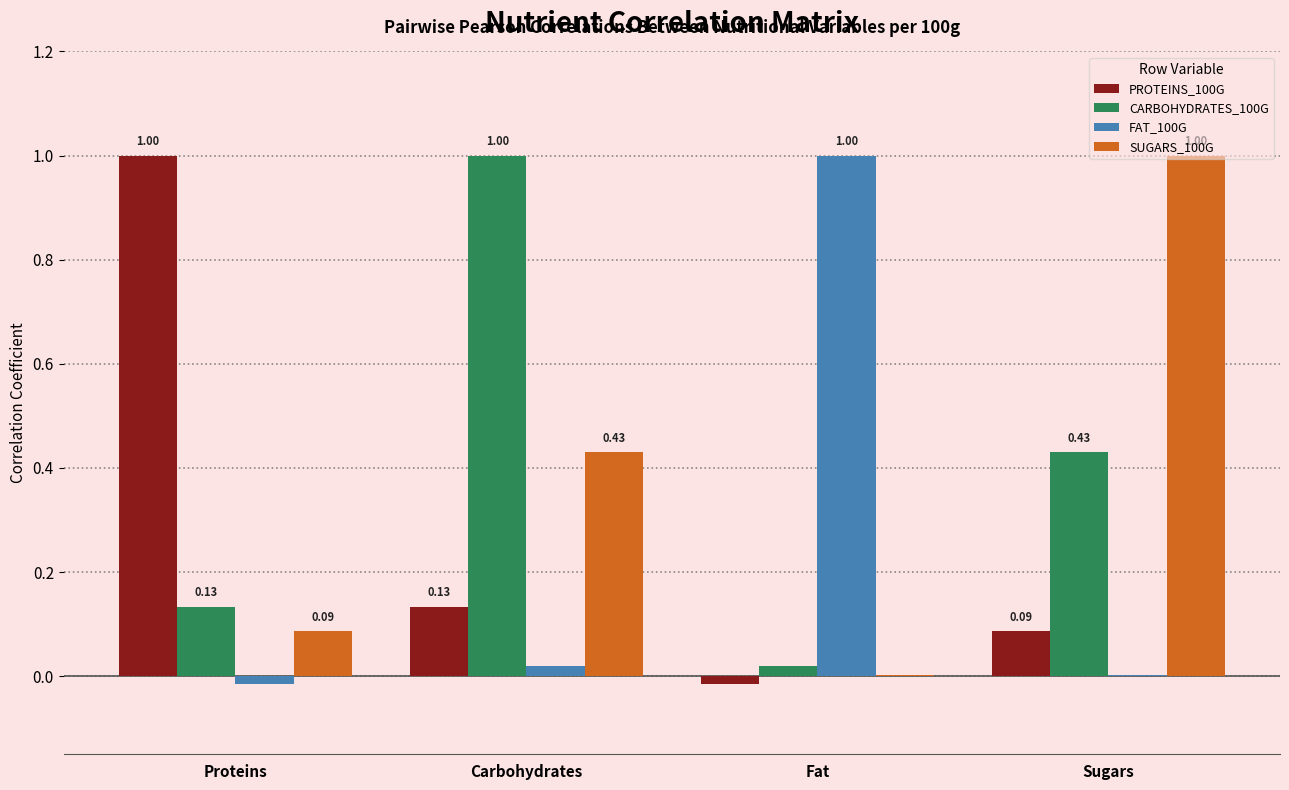

Which series has the largest total across all categories?

CARBOHYDRATES_100G